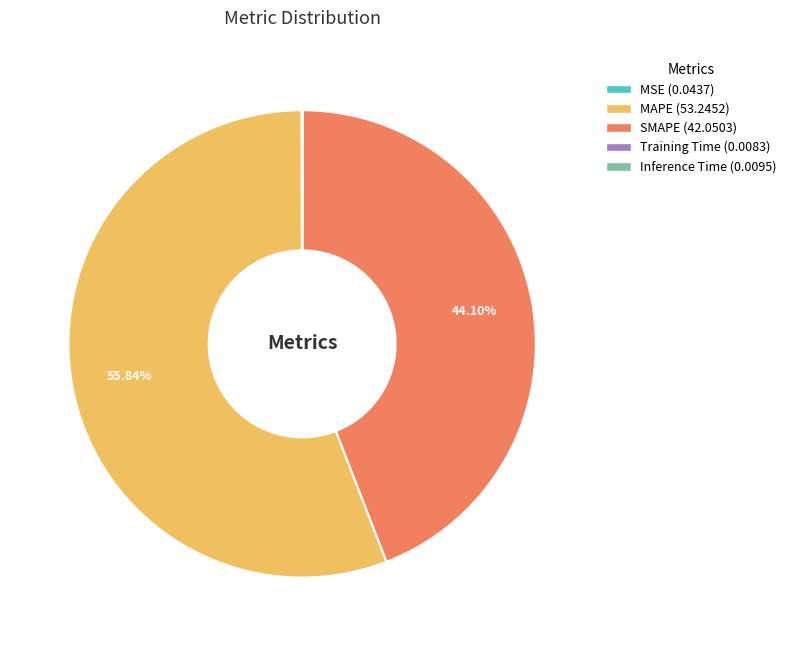

True or false: SMAPE accounts for 50% of the total.

False